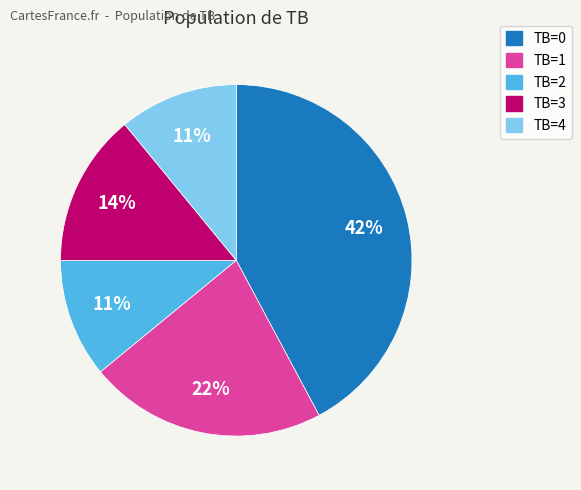

How many slices are in this pie chart?

5